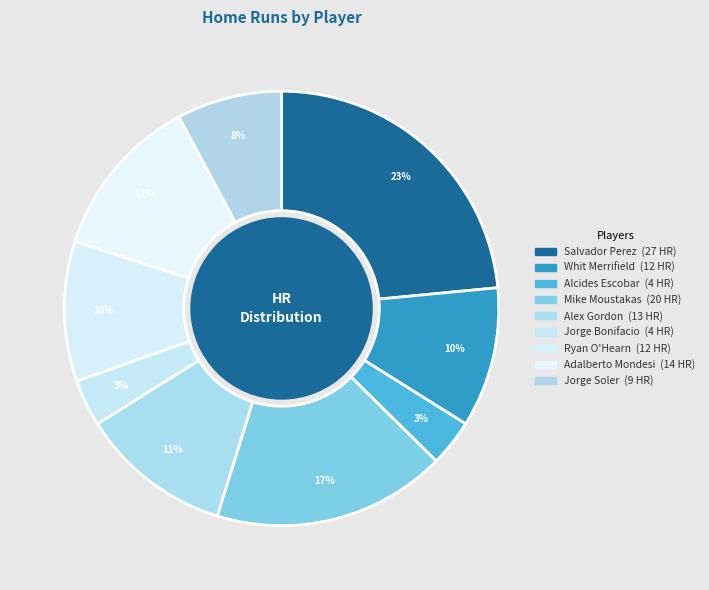

How many slices are in this pie chart?

9